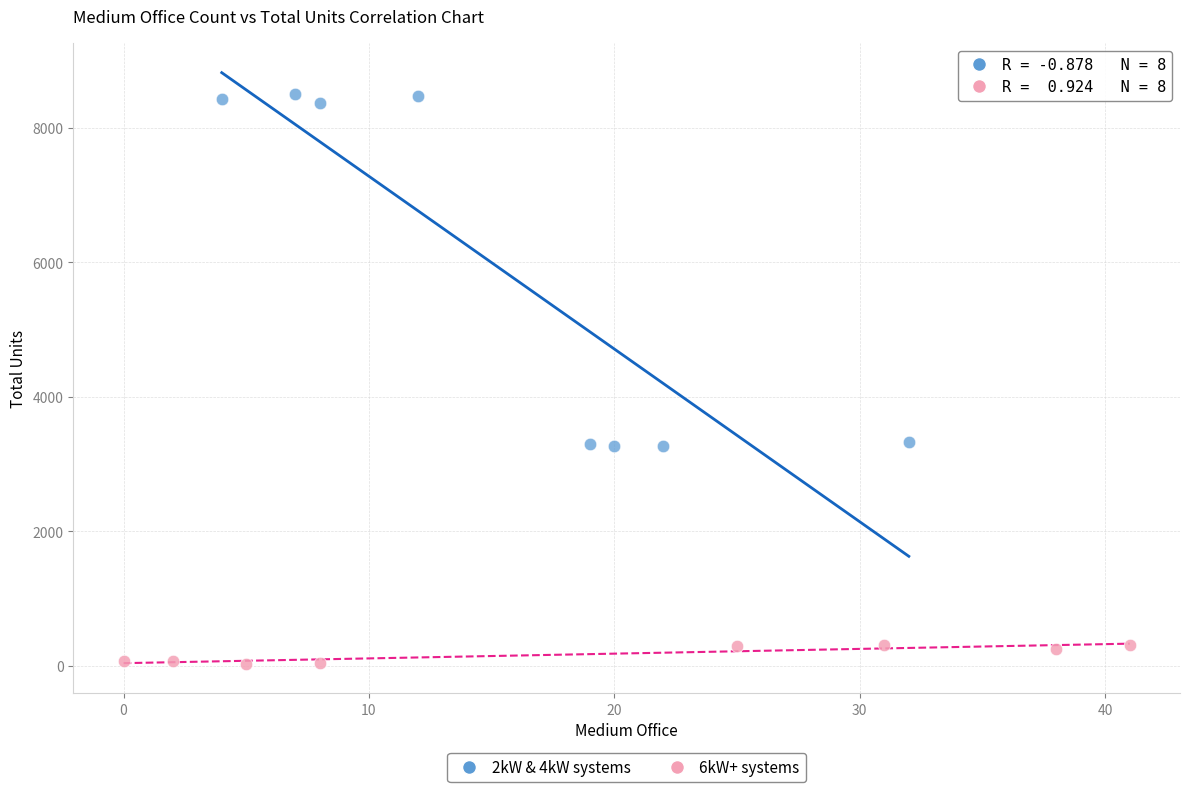

Which series contains the highest Y value?

2kW & 4kW systems